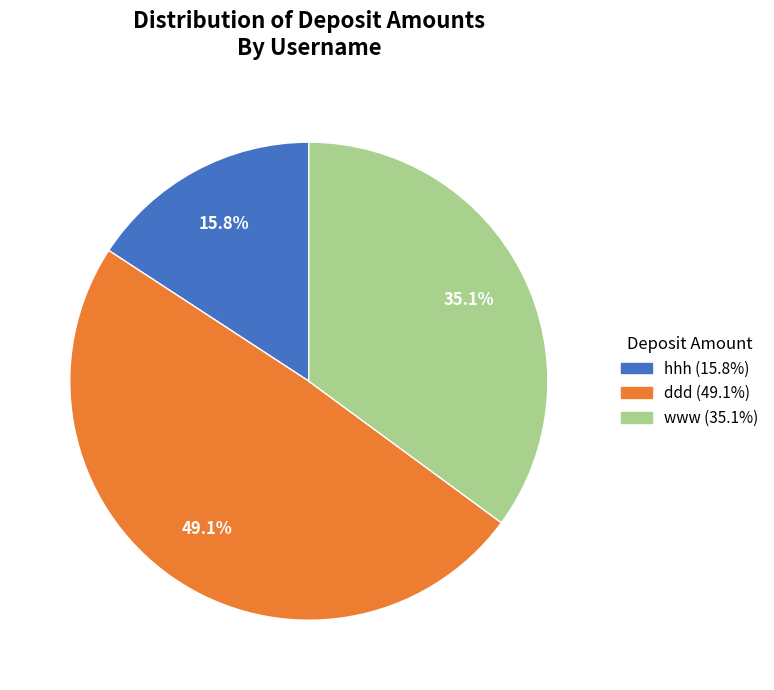

What percentage do hhh and www together represent?

50.9%